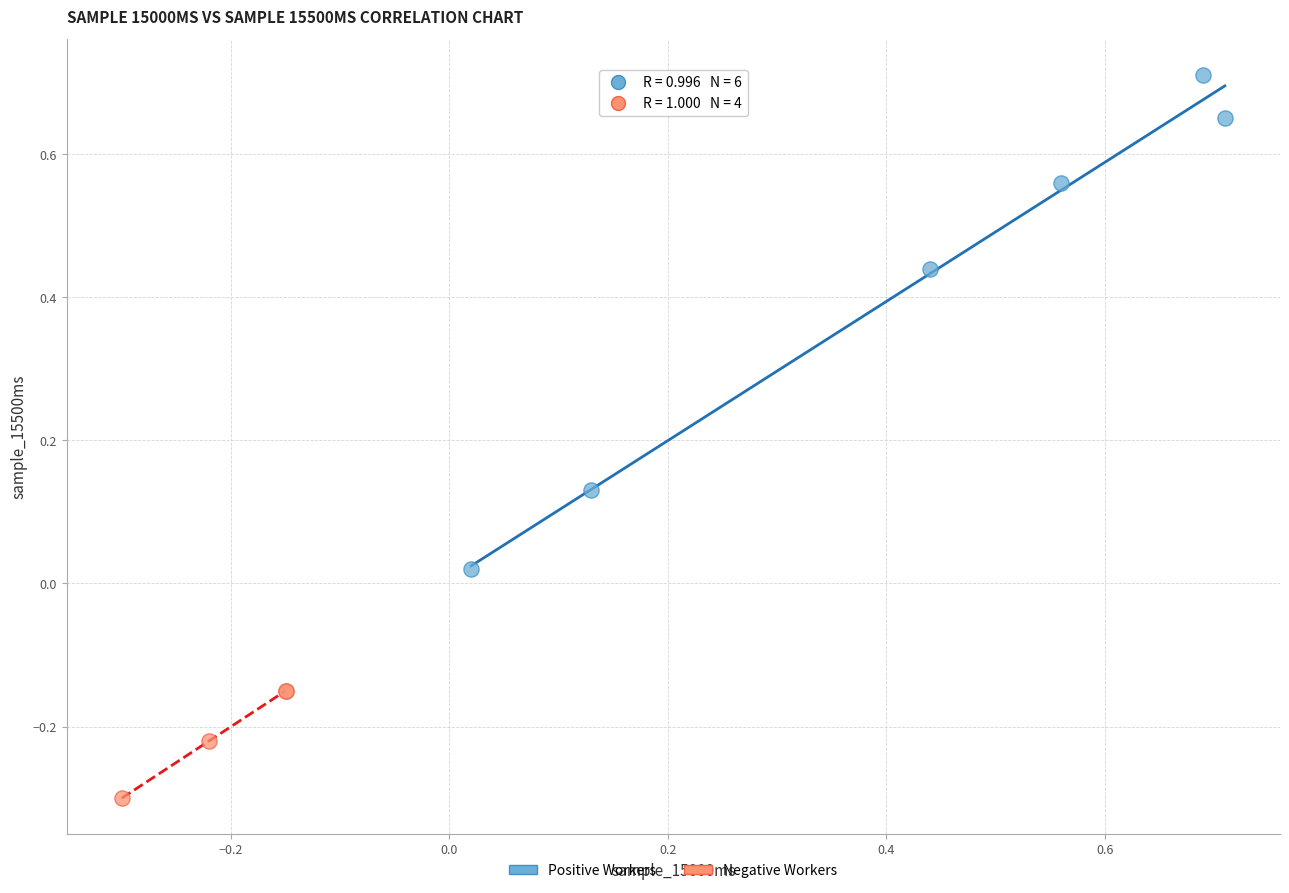

Which series has the largest Y range (max minus min)?

Positive Workers